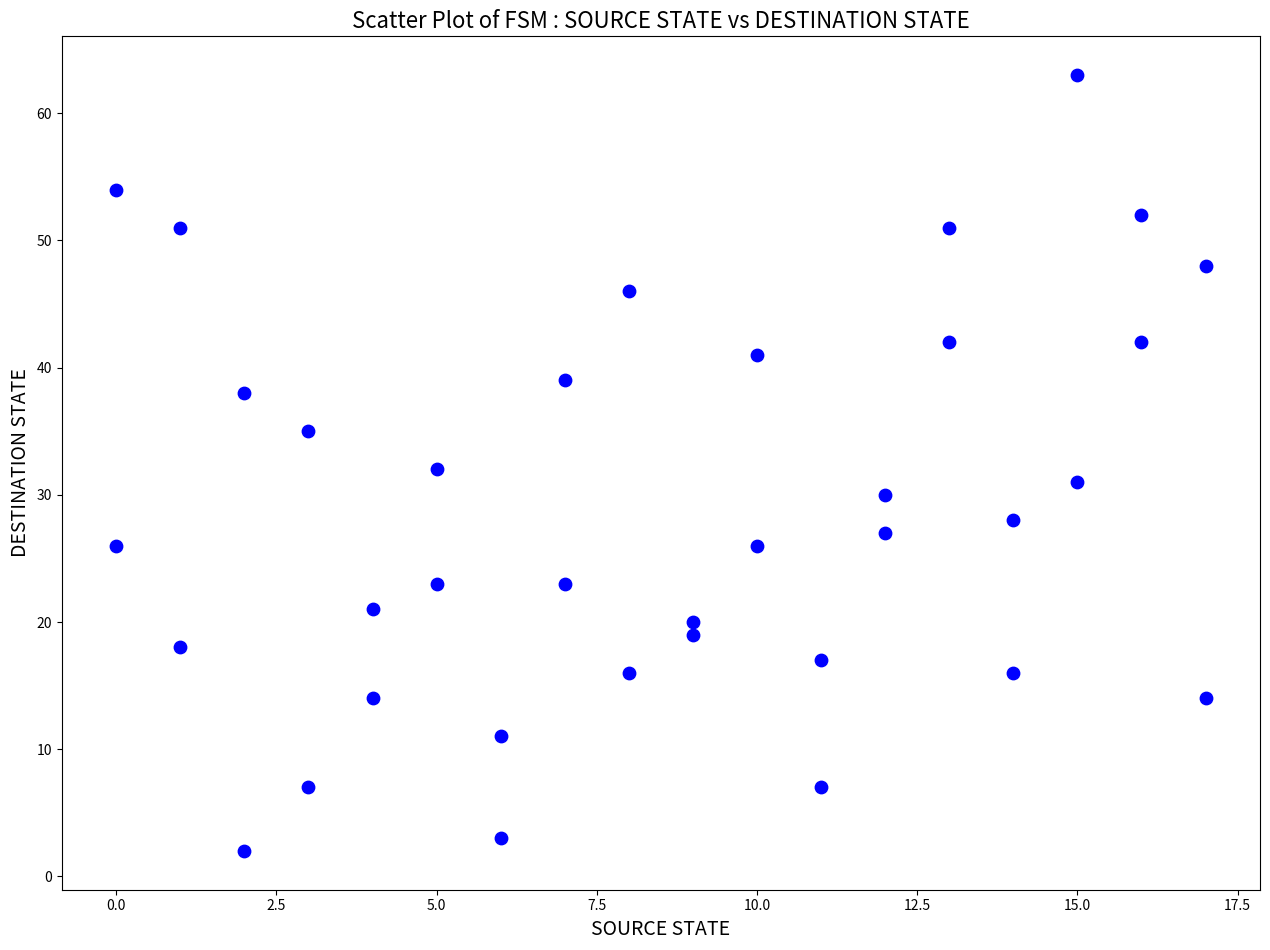

What is the range of Y values (max minus min)?

61